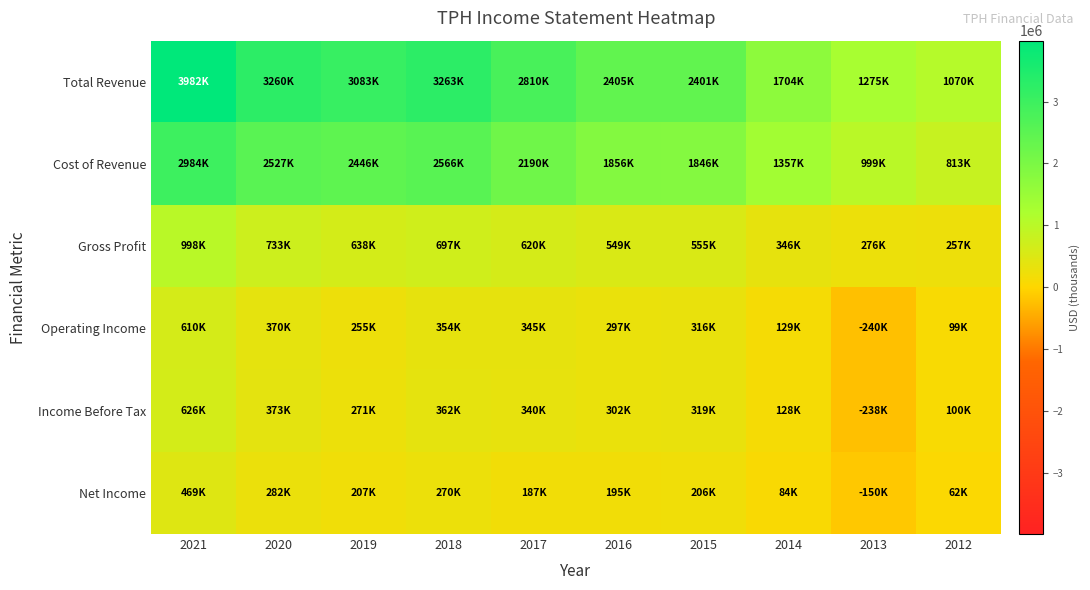

What is the smallest value displayed?

-239900